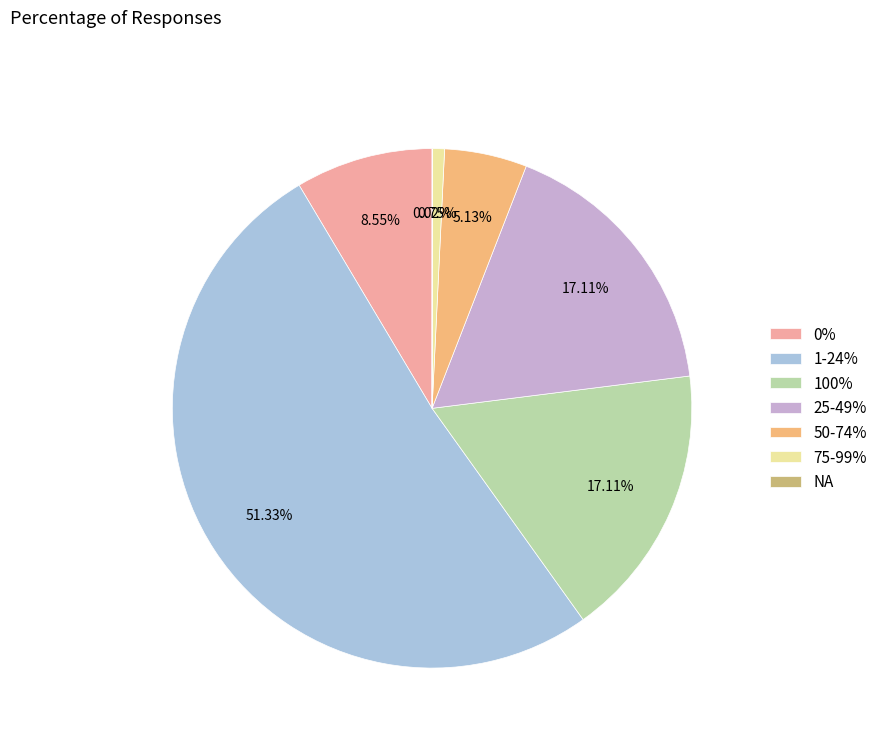

Approximately how many times larger is the value at 50-74% compared to 25-49%?

0.3